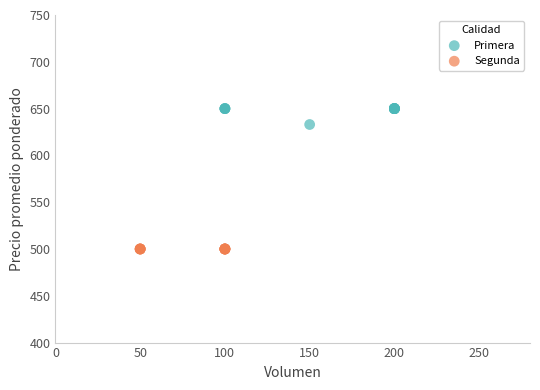

Which series contains the highest Y value?

Primera